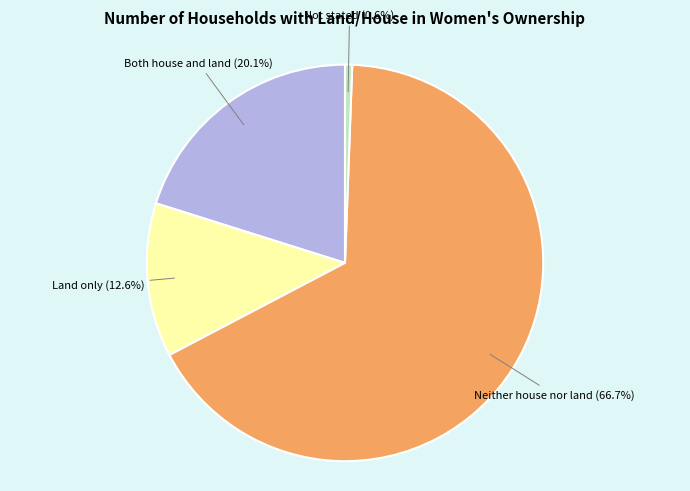

How many slices are in this pie chart?

4